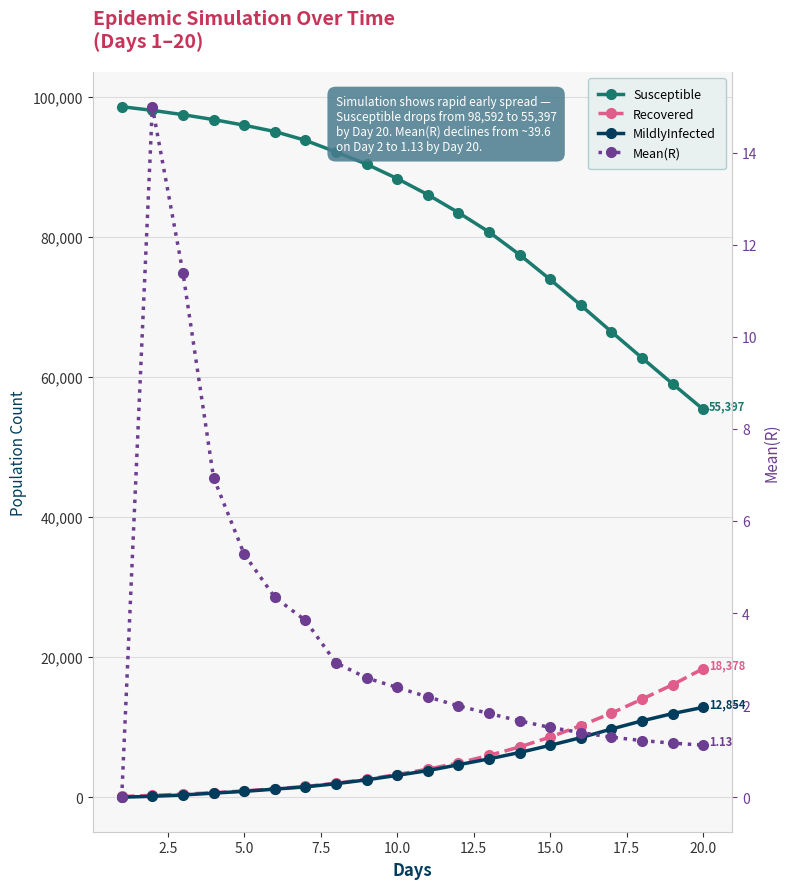

How many values in the Susceptible series exceed 88333?

9